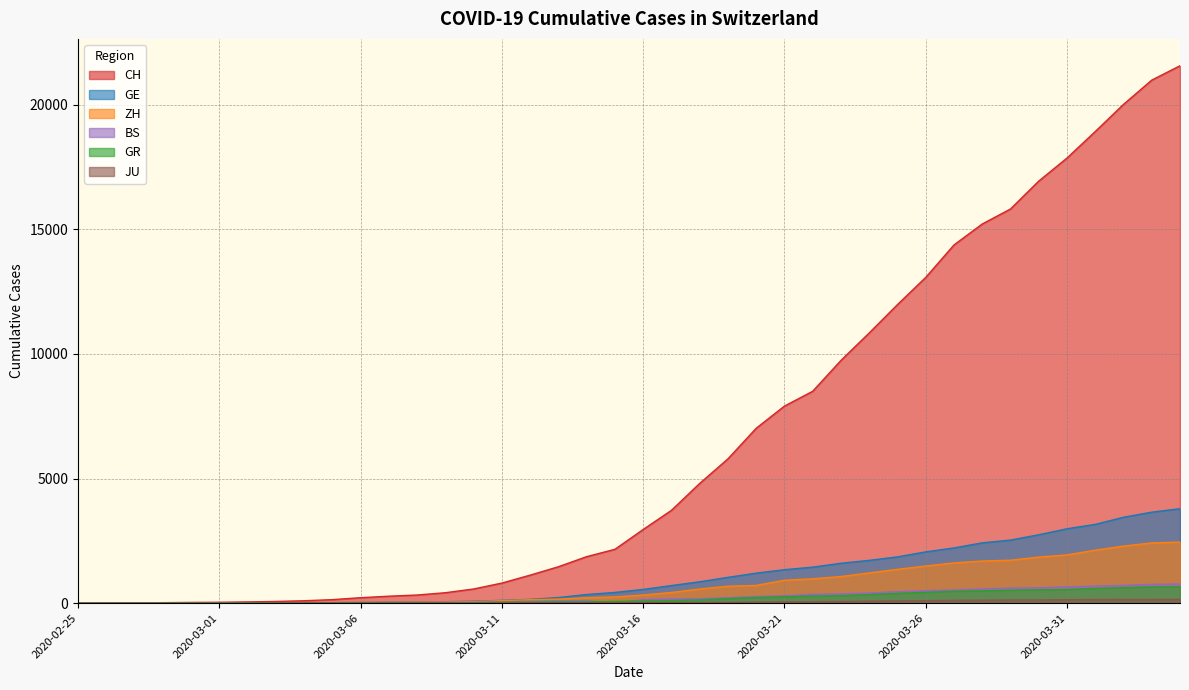

True or false: CH and BS cross at least once.

False